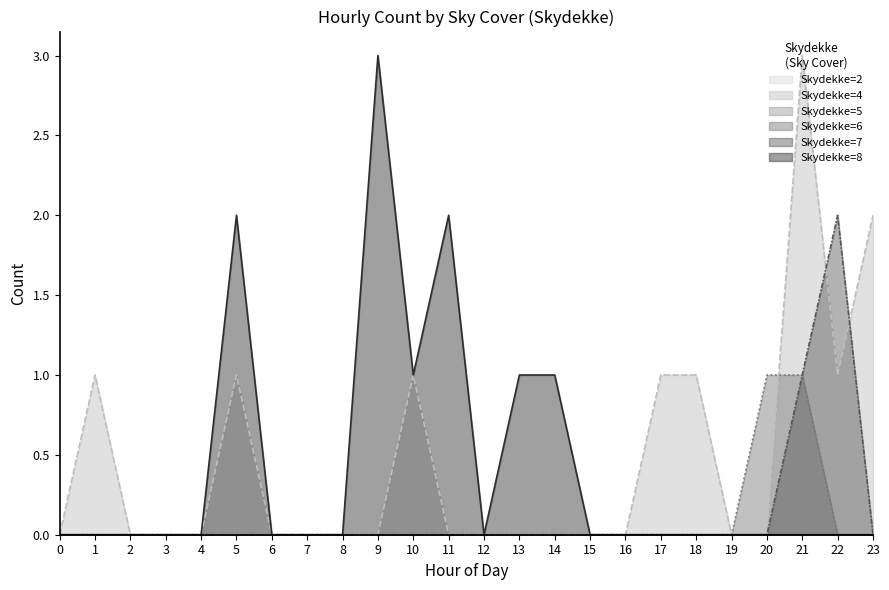

How many Skydekke=6 values are between 0 and 1?

24